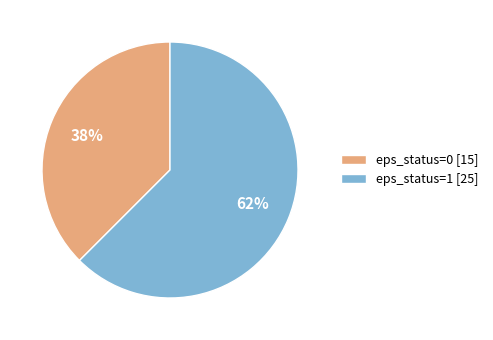

Approximately how many times larger is the value at eps_status=0 [15] compared to eps_status=1 [25]?

0.6